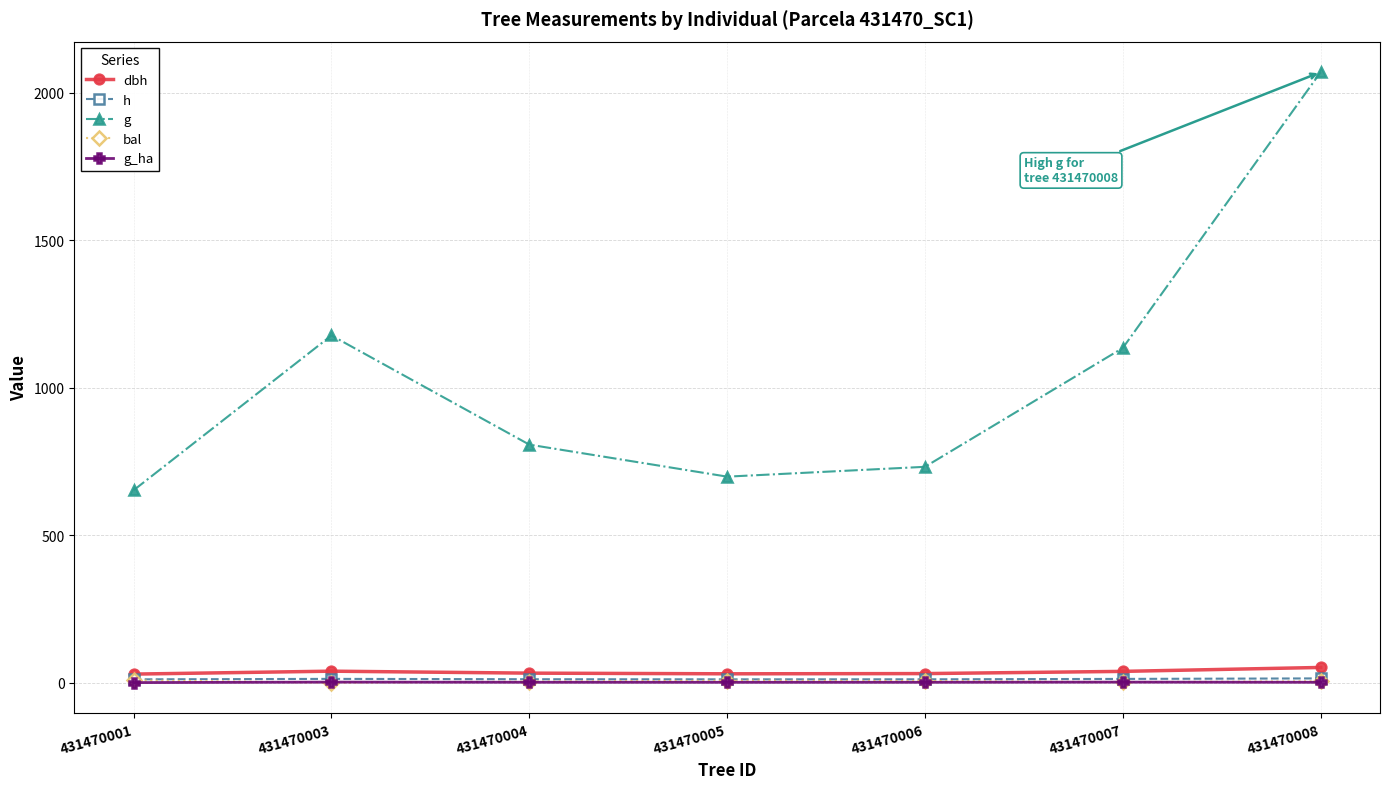

How many values in the dbh series are below 32?

3